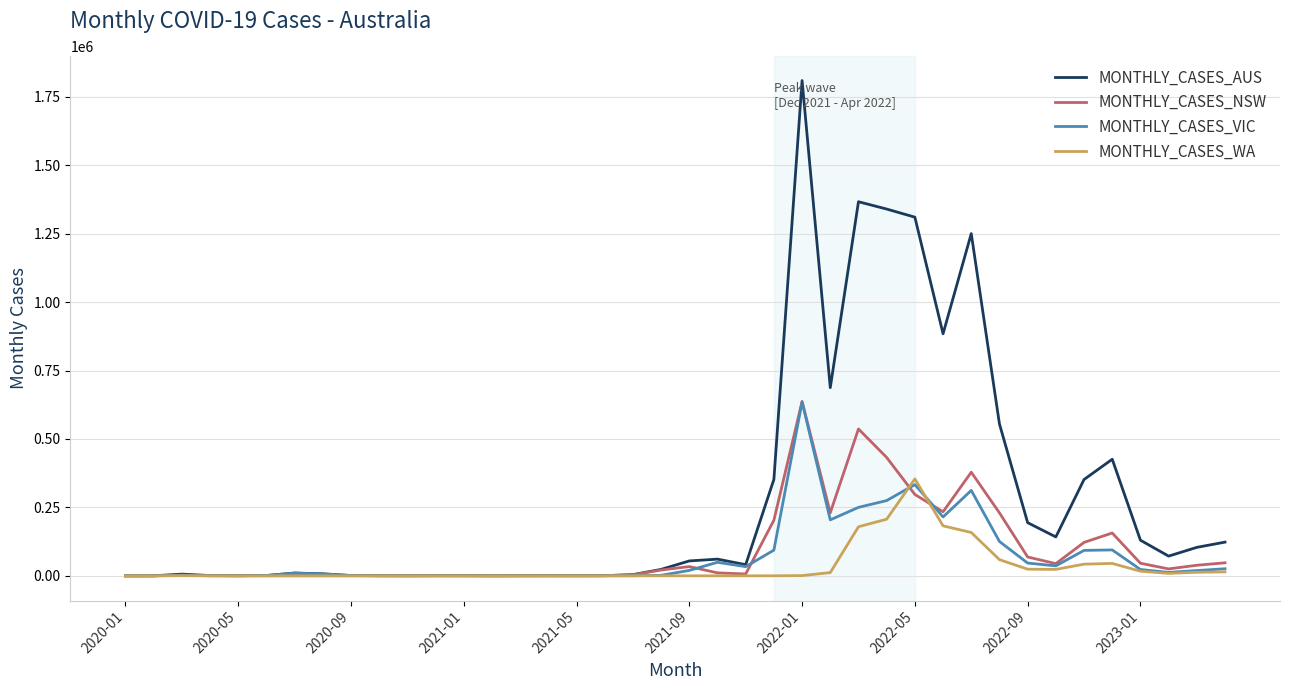

Which series has the widest spread of values?

MONTHLY_CASES_AUS